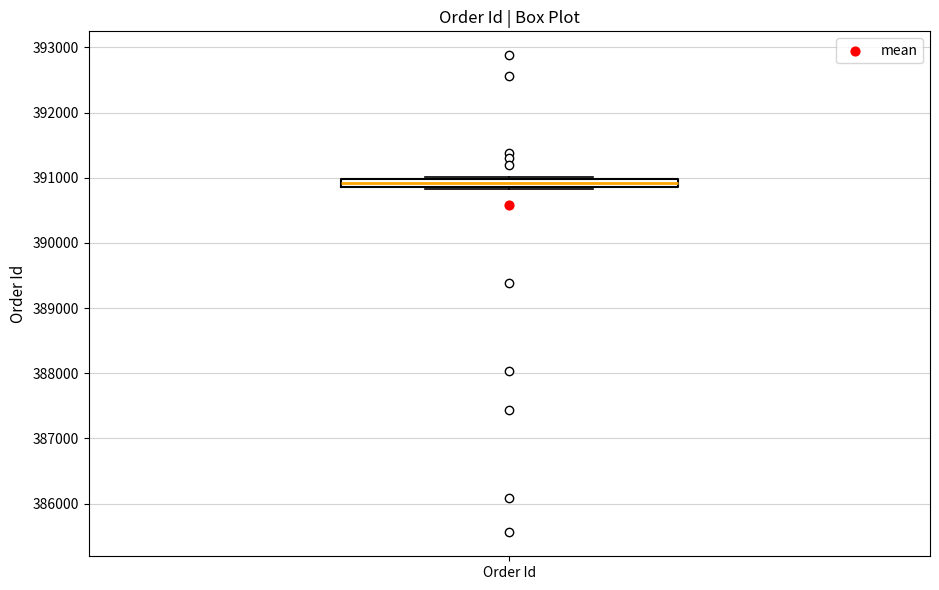

Where is the lower edge of the box for Order Id on the y-axis? The values are not printed on the chart, so give them approximately, as read against the axis.

390900